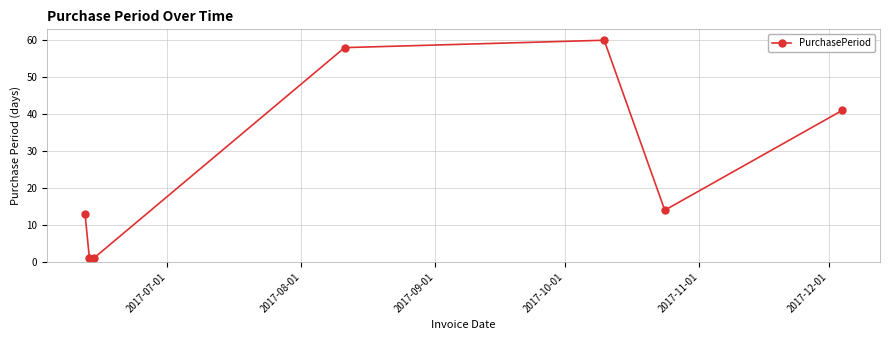

What is the difference between the second highest and second lowest values?

57